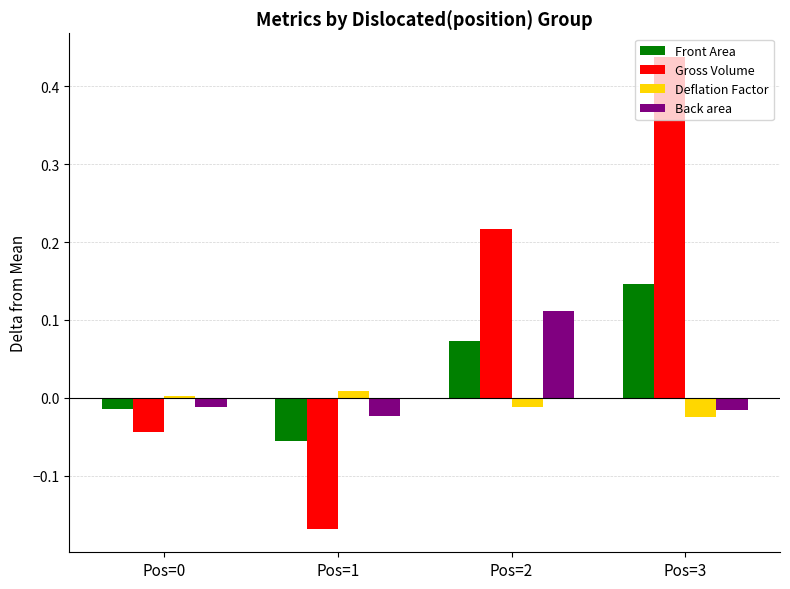

What is the spread (max minus min) of values at Pos=3?

0.5